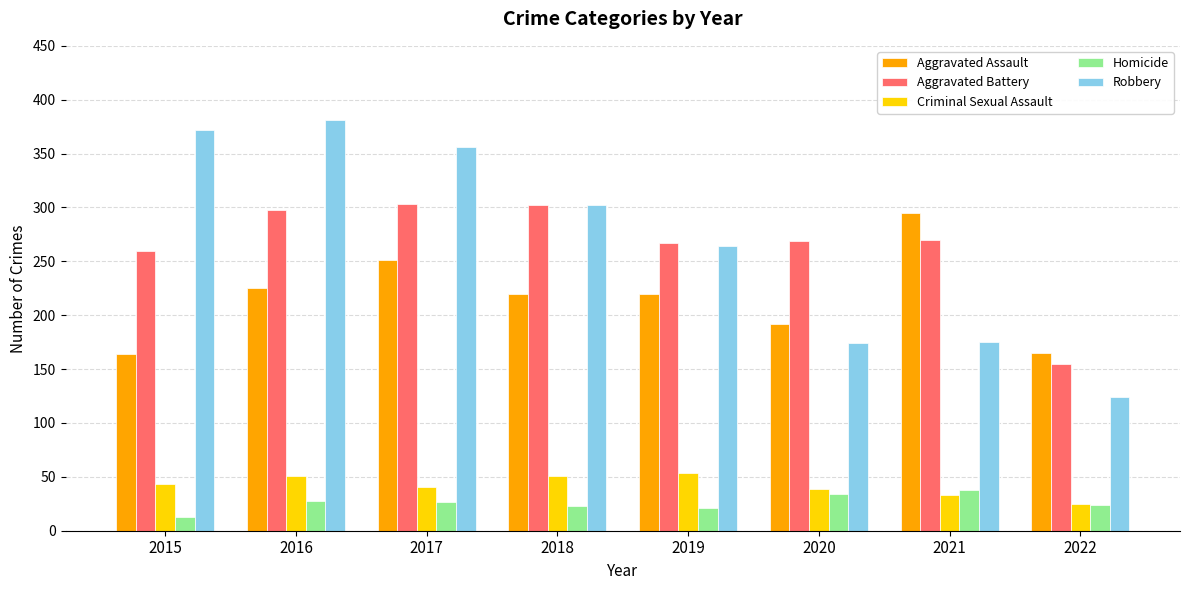

At how many categories does at least one series exceed 44?

8